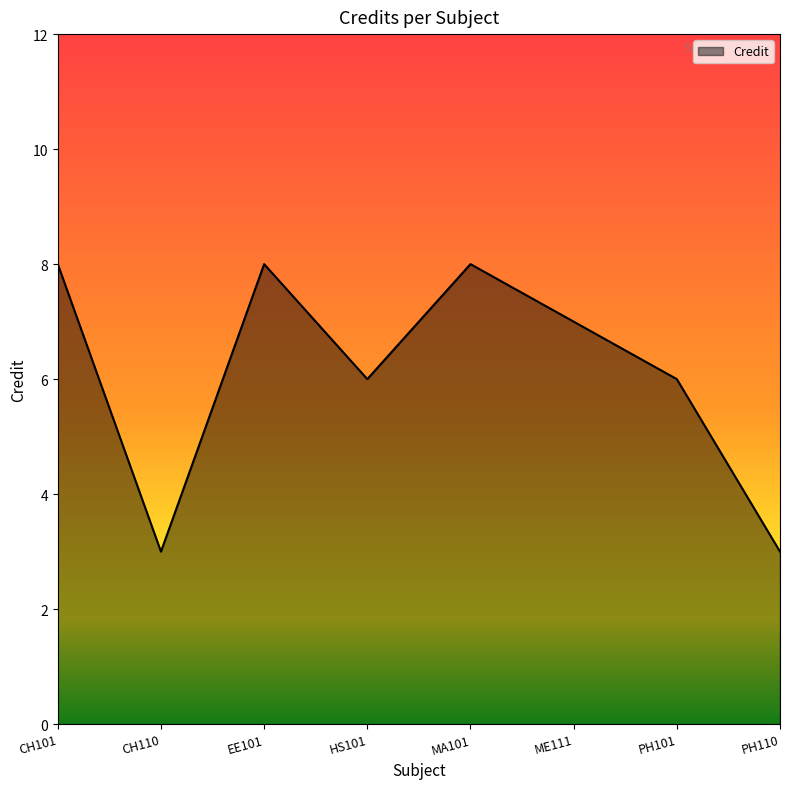

Reading right to left, what are all the values shown in this chart?

3	6	7	8	6	8	3	8